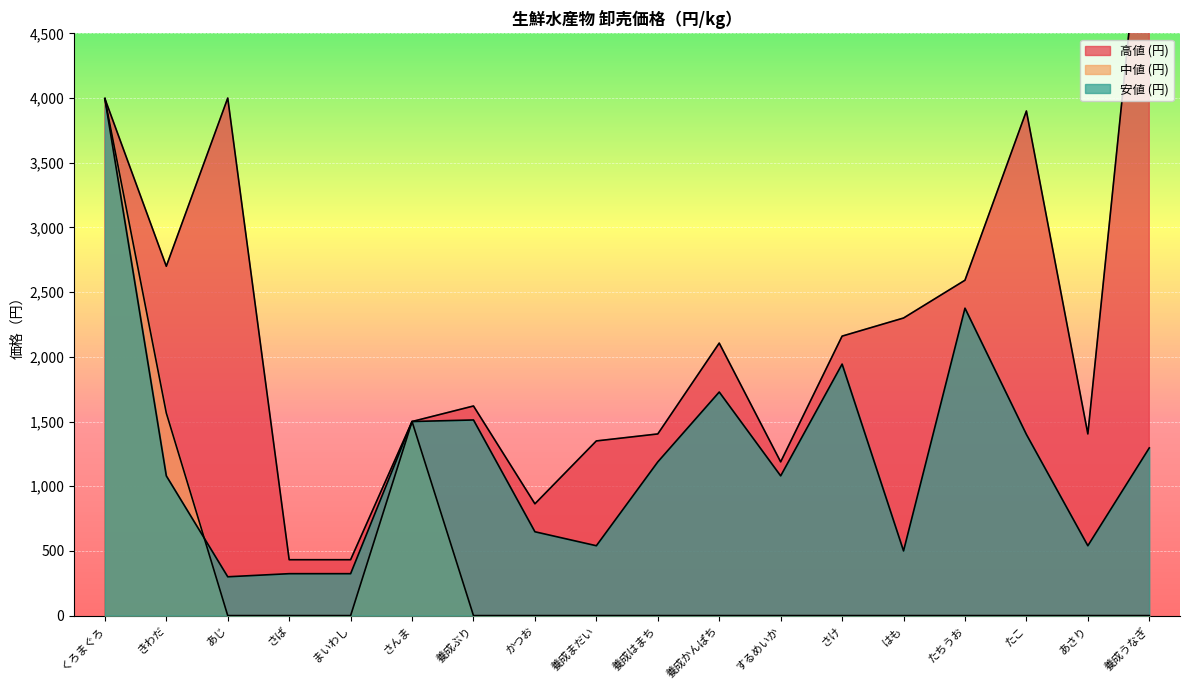

Which series changed the most between まいわし and たちうお?

高値 (円)